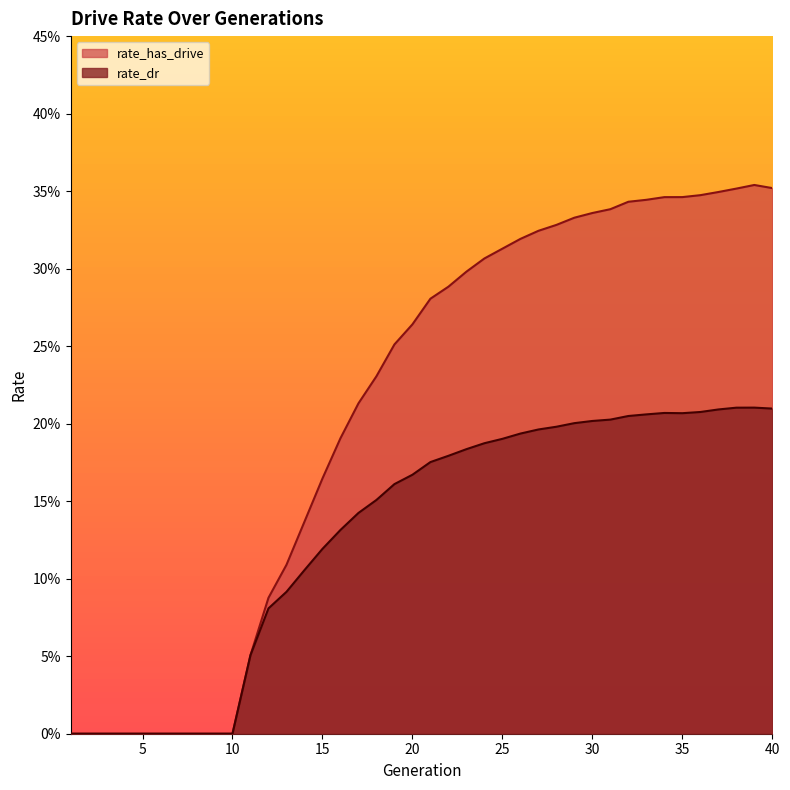

What is the difference between the maximum and minimum values in the rate_has_drive series?

0.4